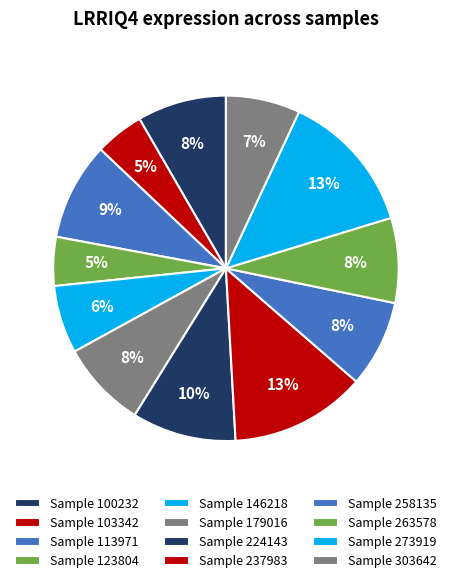

Count the number of slices in the pie.

12